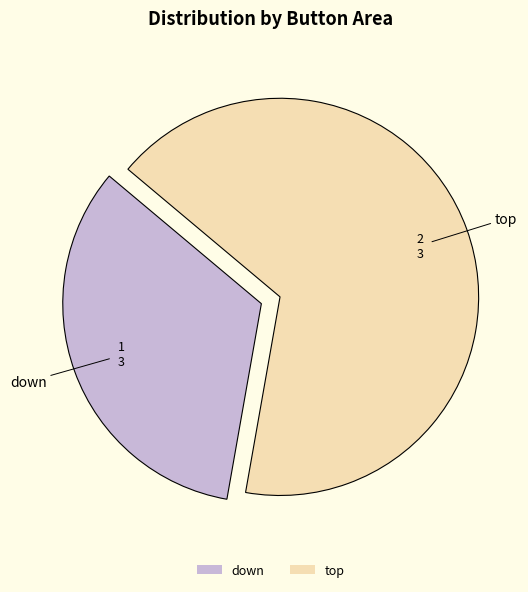

How many segments does this pie chart have?

2